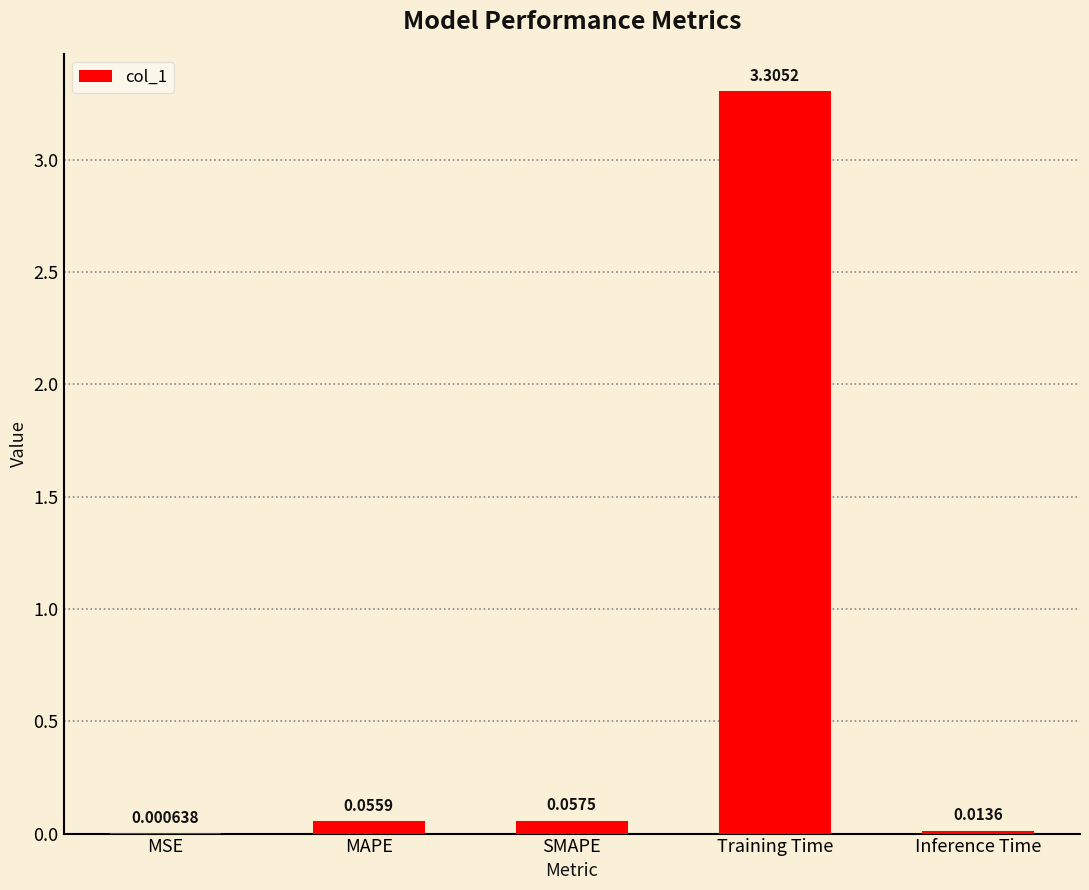

Which category has the highest value across all series?

Training Time